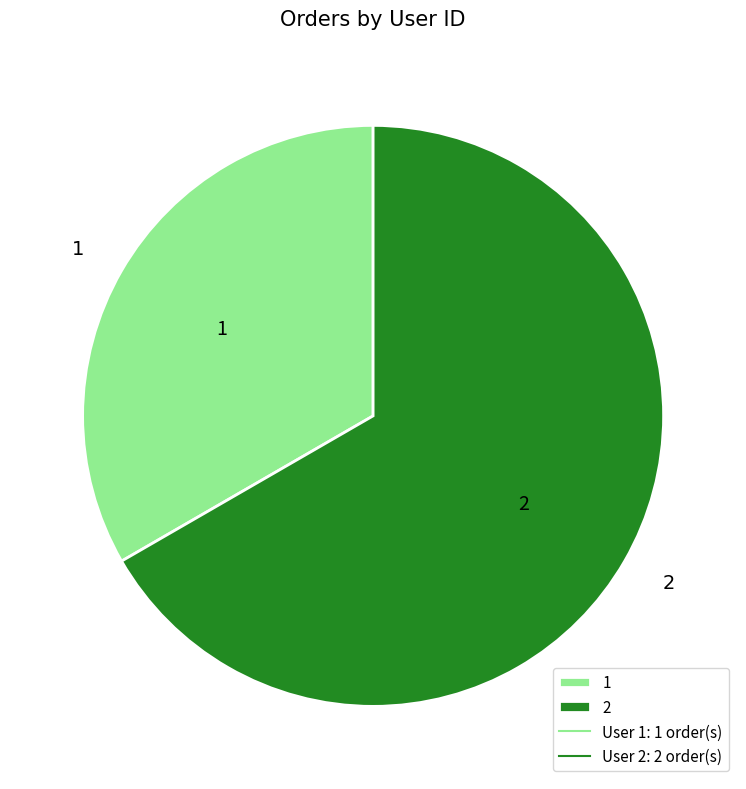

What is the ratio of the value at 2 to the value at 1?

2.0